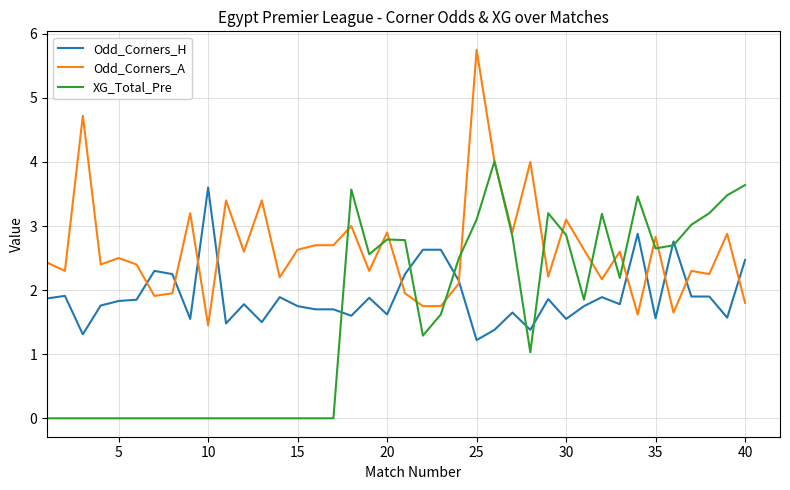

Is this an area chart (filled region under the line)?

No